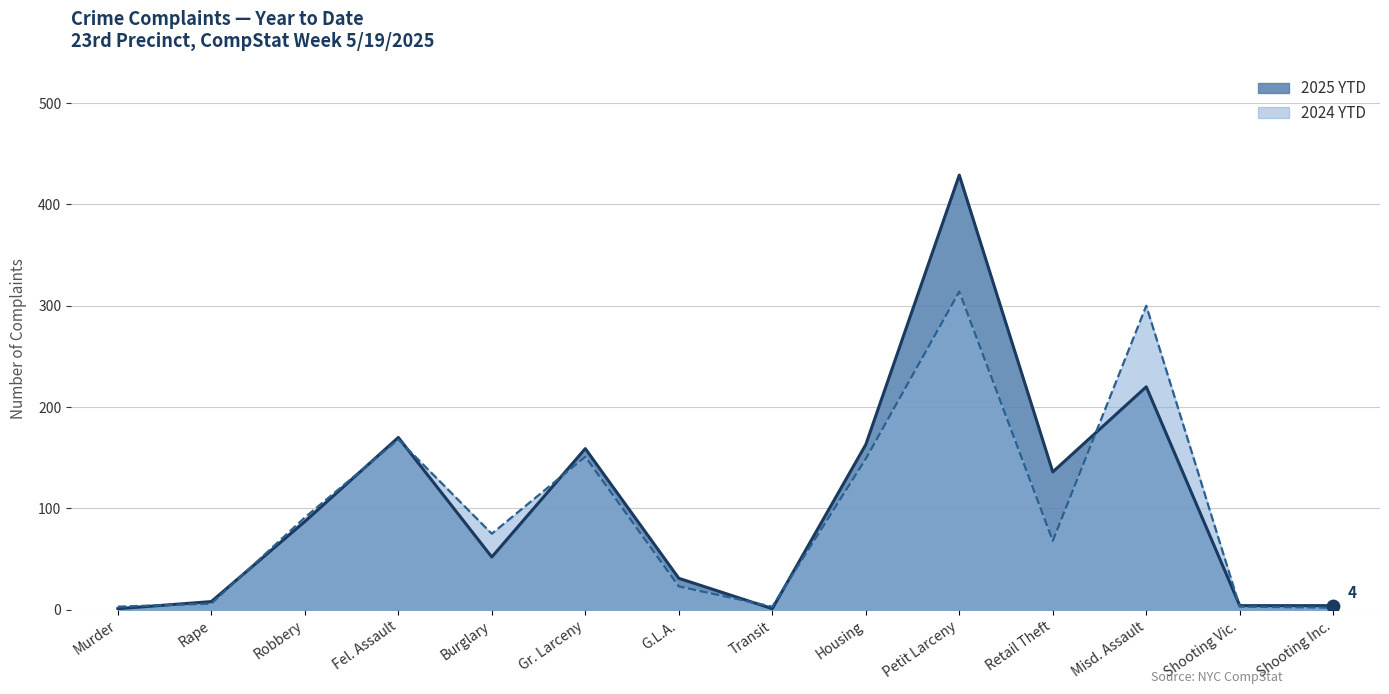

What is the total value across all series at Shooting Inc.?

6